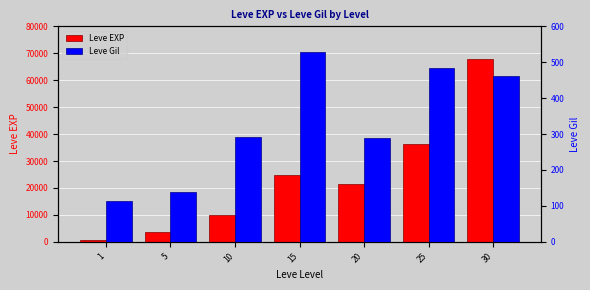

Read the Leve EXP value at 1.

630